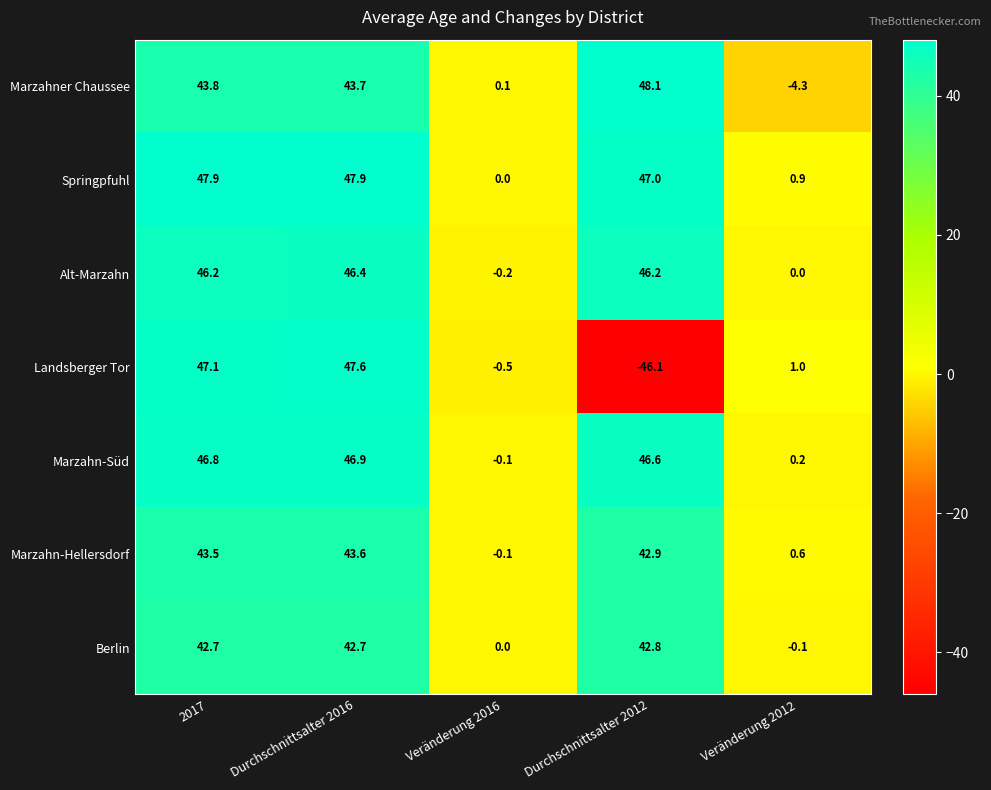

At which label does Marzahner Chaussee first exceed 43?

2017